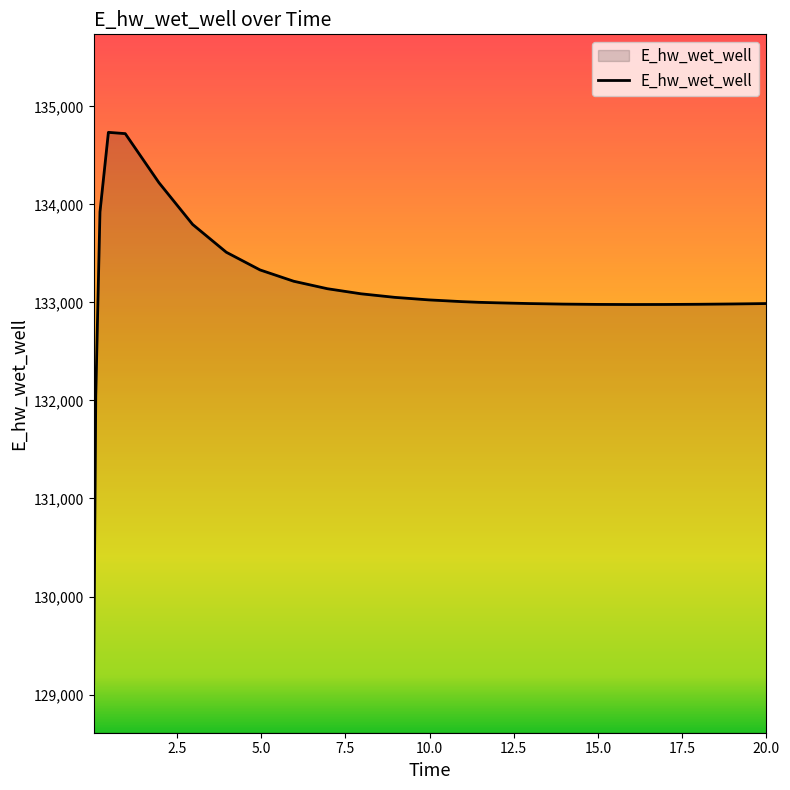

What is the minimum value shown in the chart?

129110.4